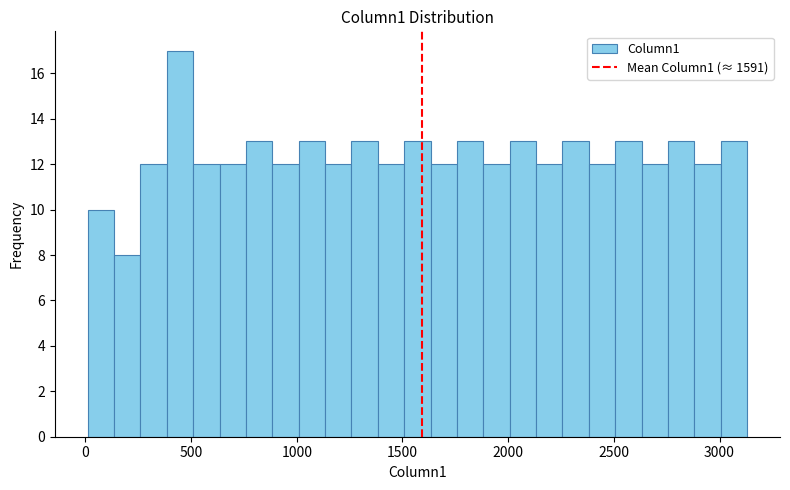

Around what value on the x-axis is the tallest bar? Give the approximate position of its centre, as read against the axis.

450